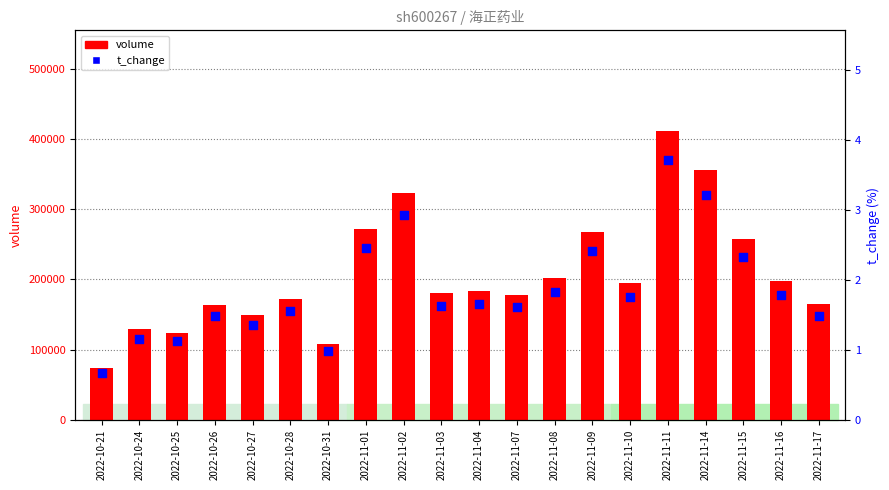

What are all the series names shown in the legend?

volume, t_change